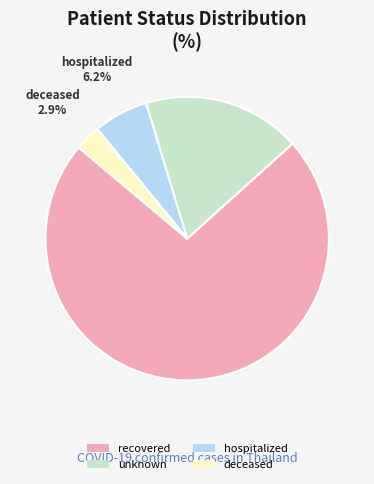

The deceased slice represents 10% of the pie. True or false?

False